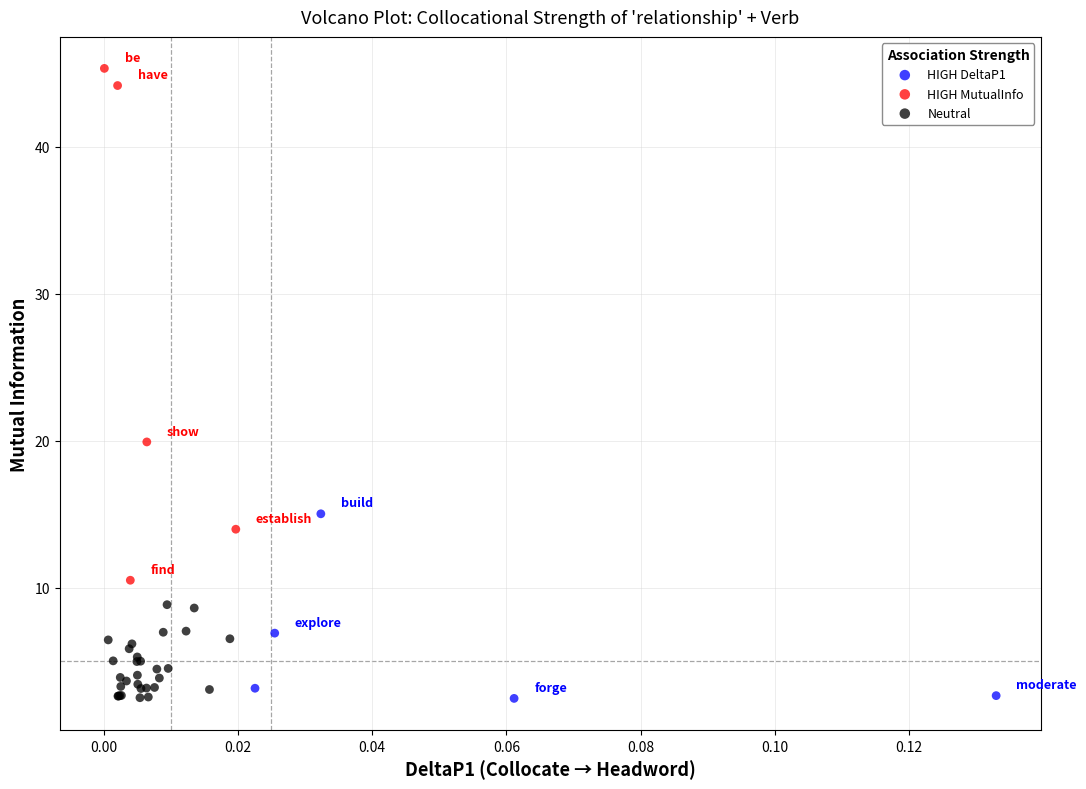

Which series has the widest spread of Y values?

HIGH MutualInfo